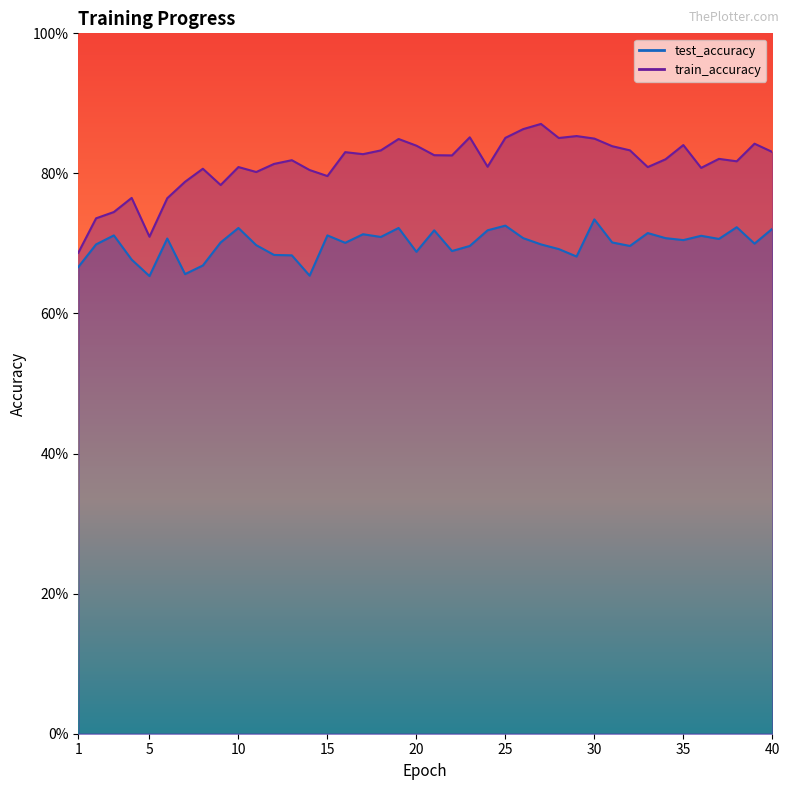

Which has a higher value, 7 or 37?

37